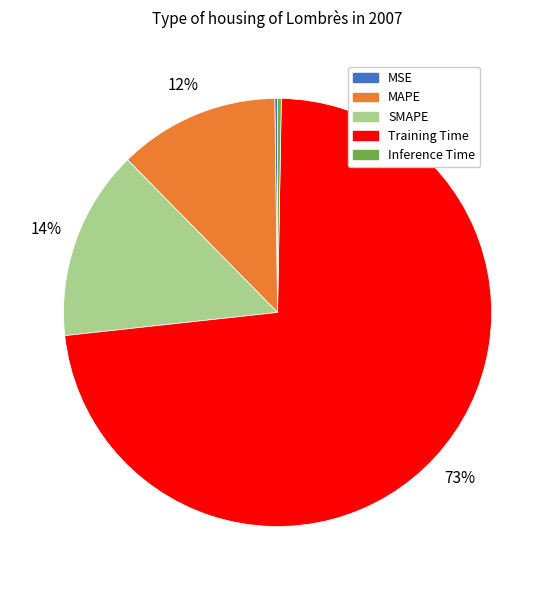

Which slice is the largest?

Training Time